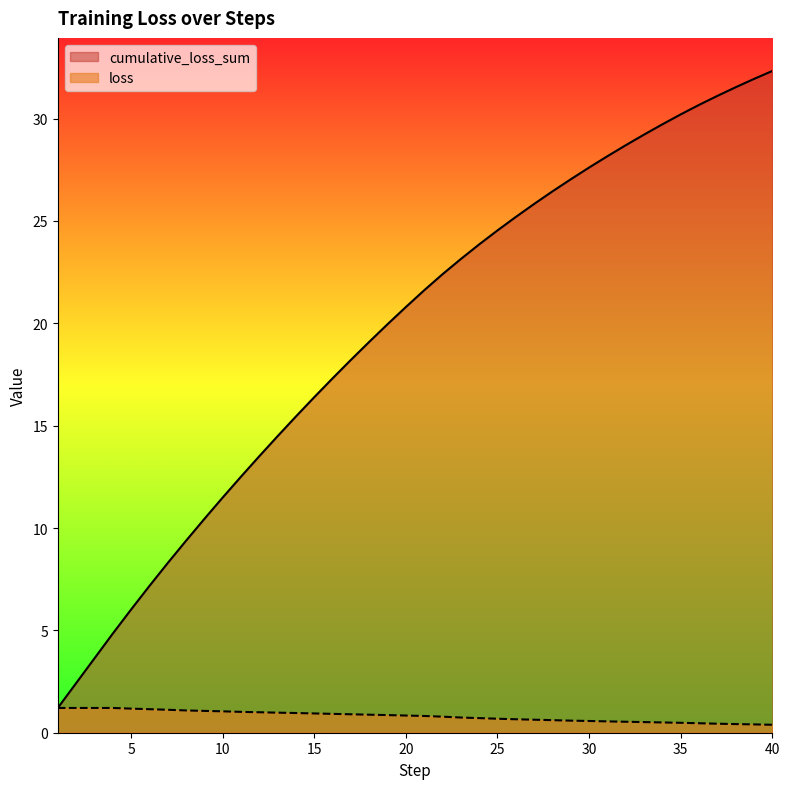

Rank the series by their maximum value, from lowest to highest.

loss, cumulative_loss_sum